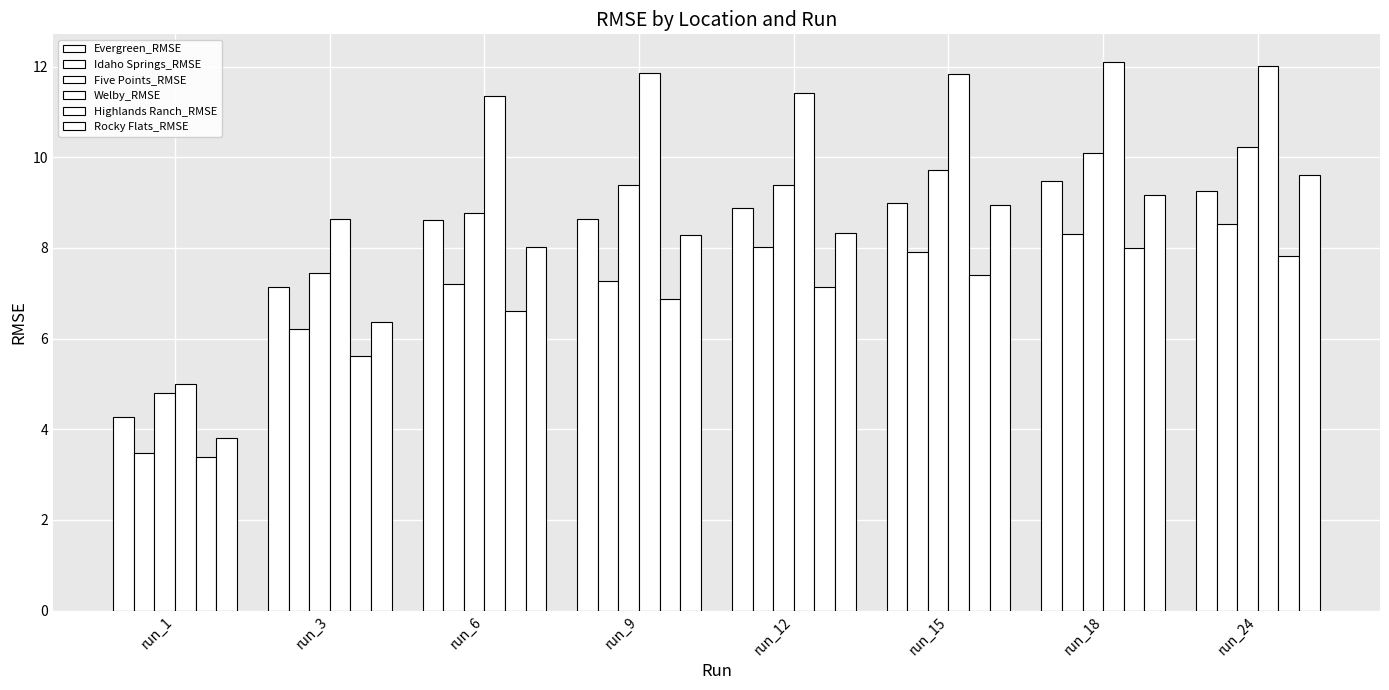

Count the number of data series in this chart.

6